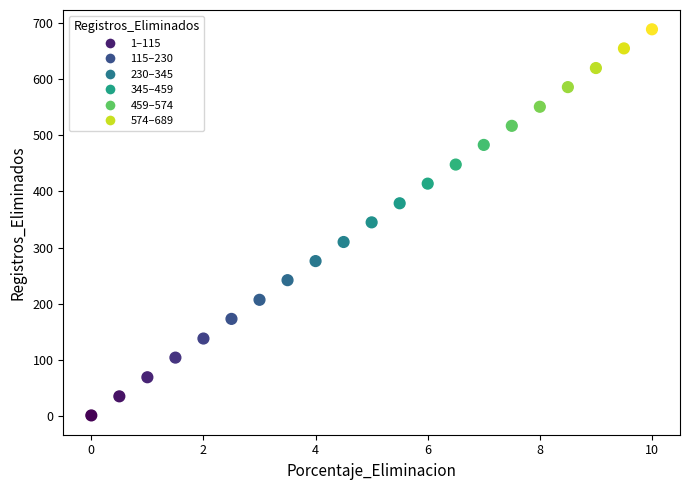

What is the range of Y values (max minus min)?

688